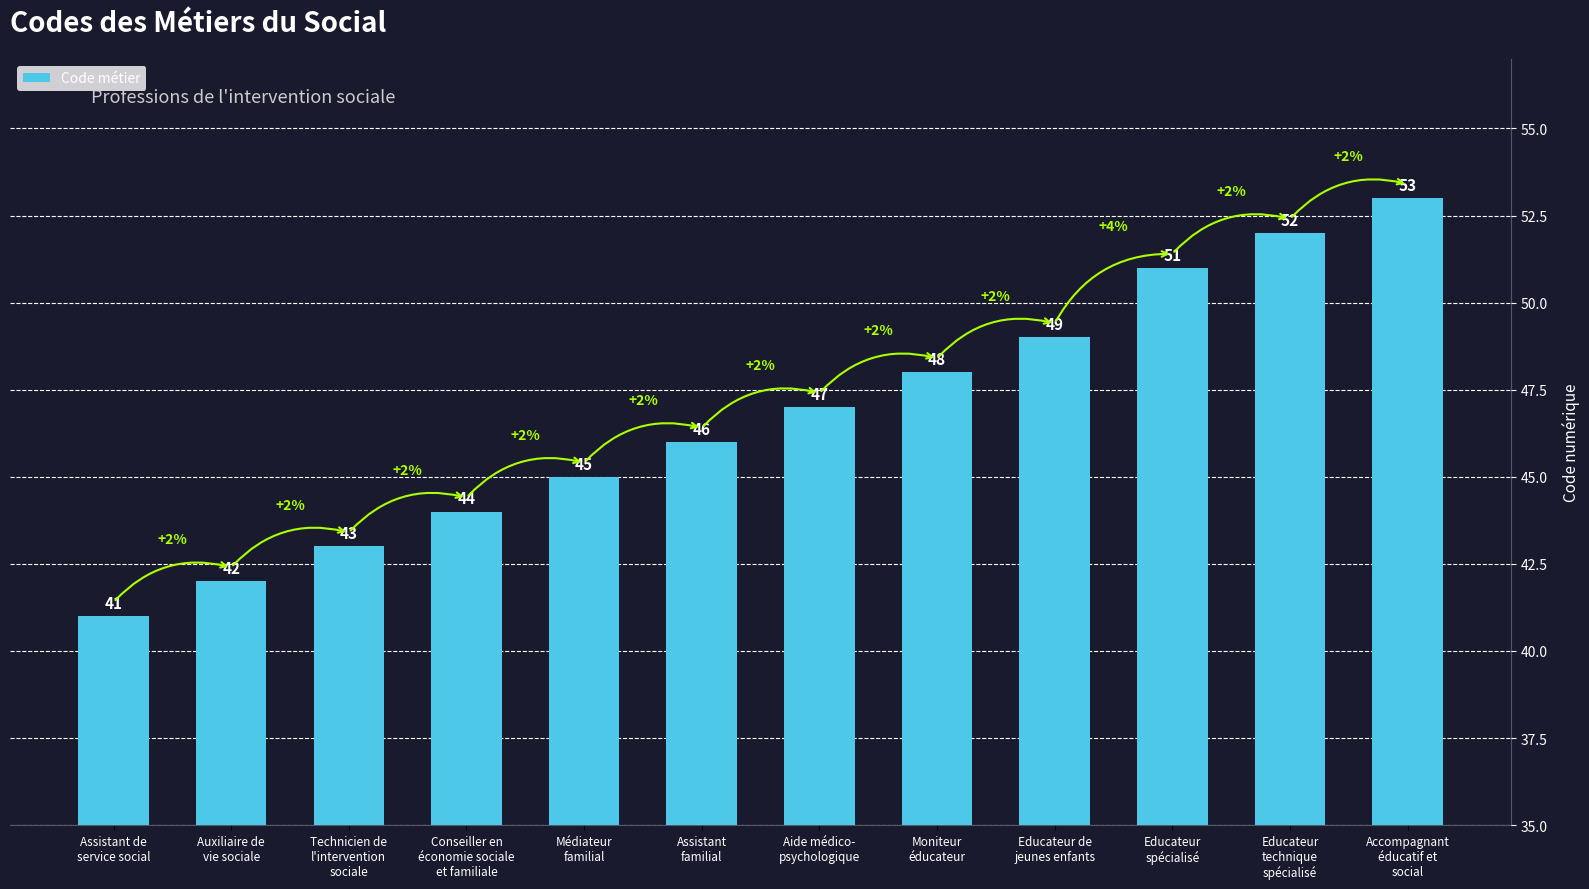

Where is the data nearest to the value 47?

Aide médico-
psychologique